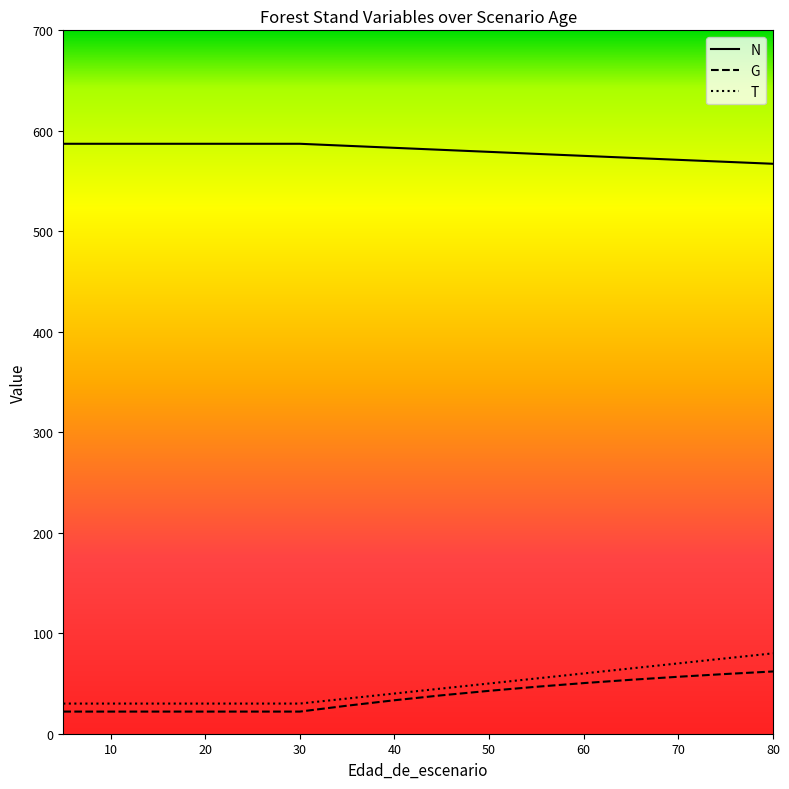

What is the sum of all T values?

755.0